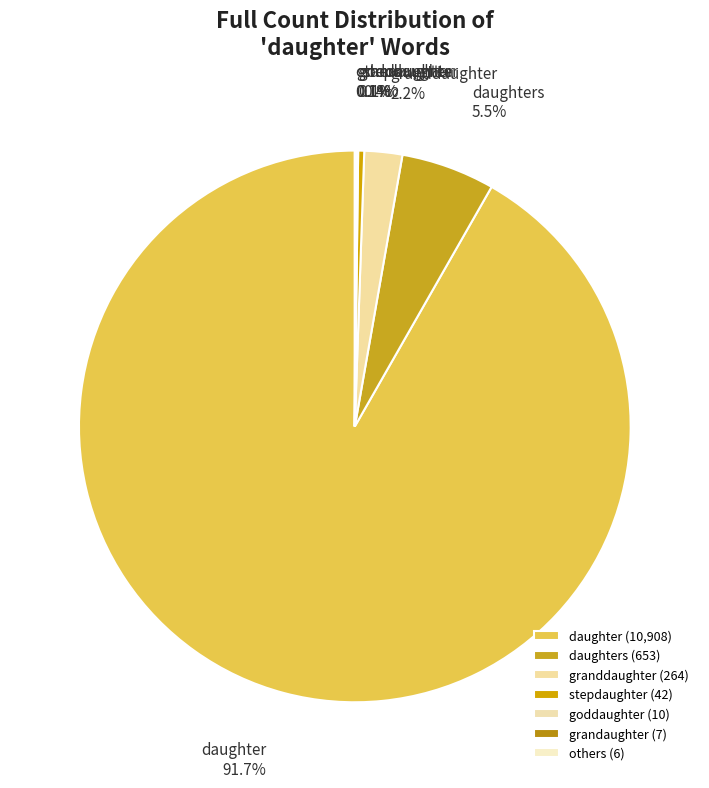

Does daughter represent more than half of the total?

Yes